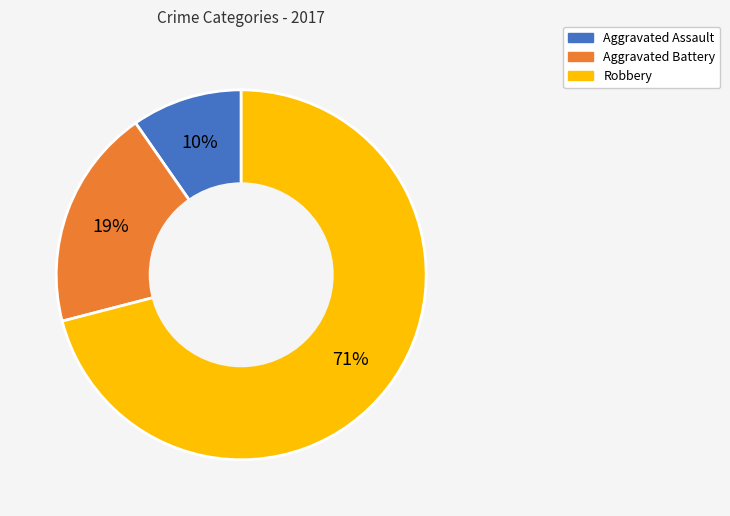

What is the ratio of the value at Aggravated Assault to the value at Aggravated Battery?

0.5